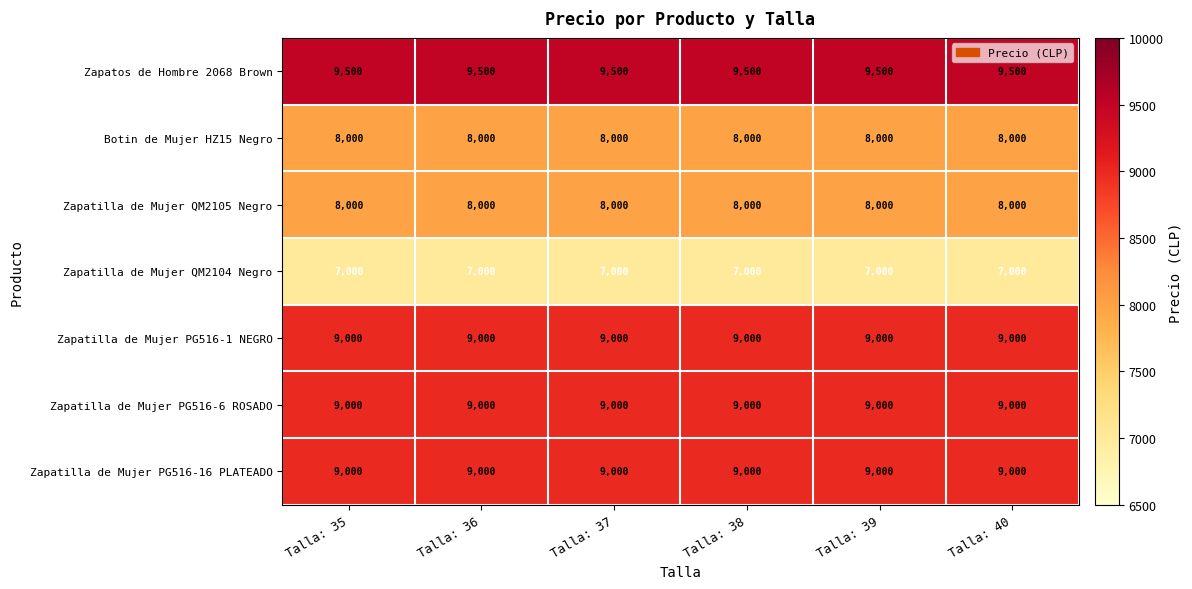

What is the approximate value of Zapatilla de Mujer QM2104 Negro at Talla: 40?

7000